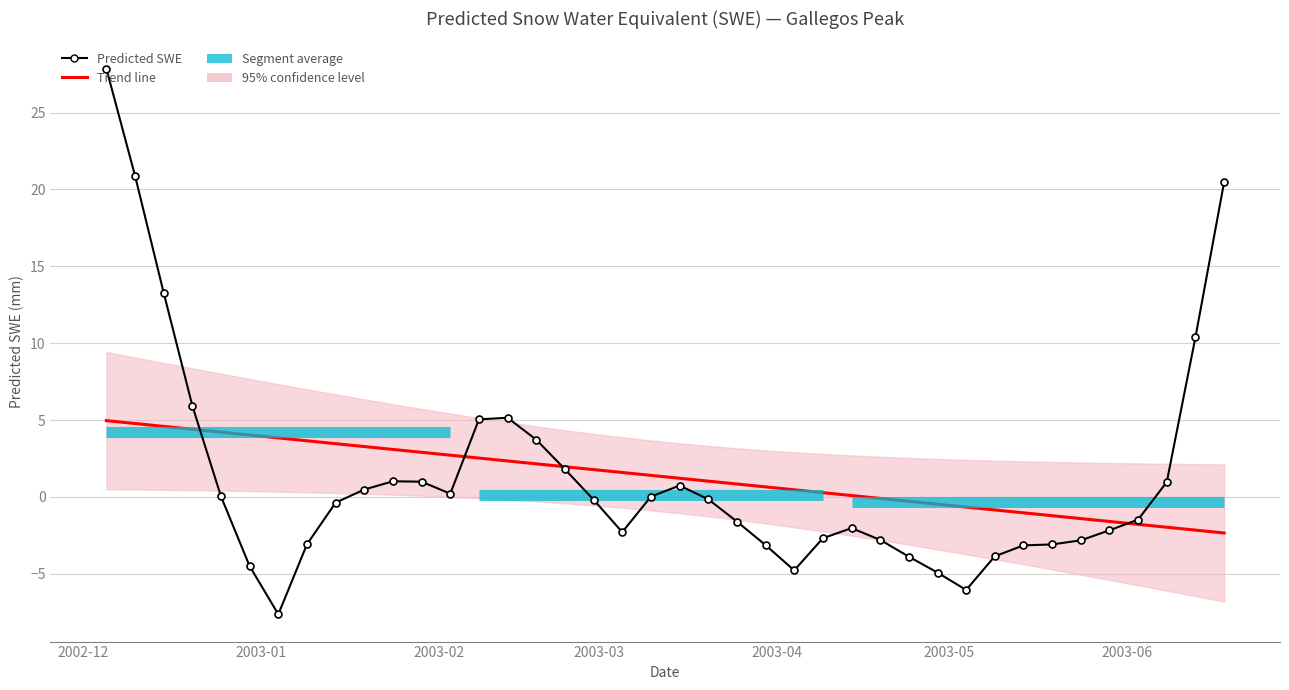

What is the greatest value displayed?

27.9